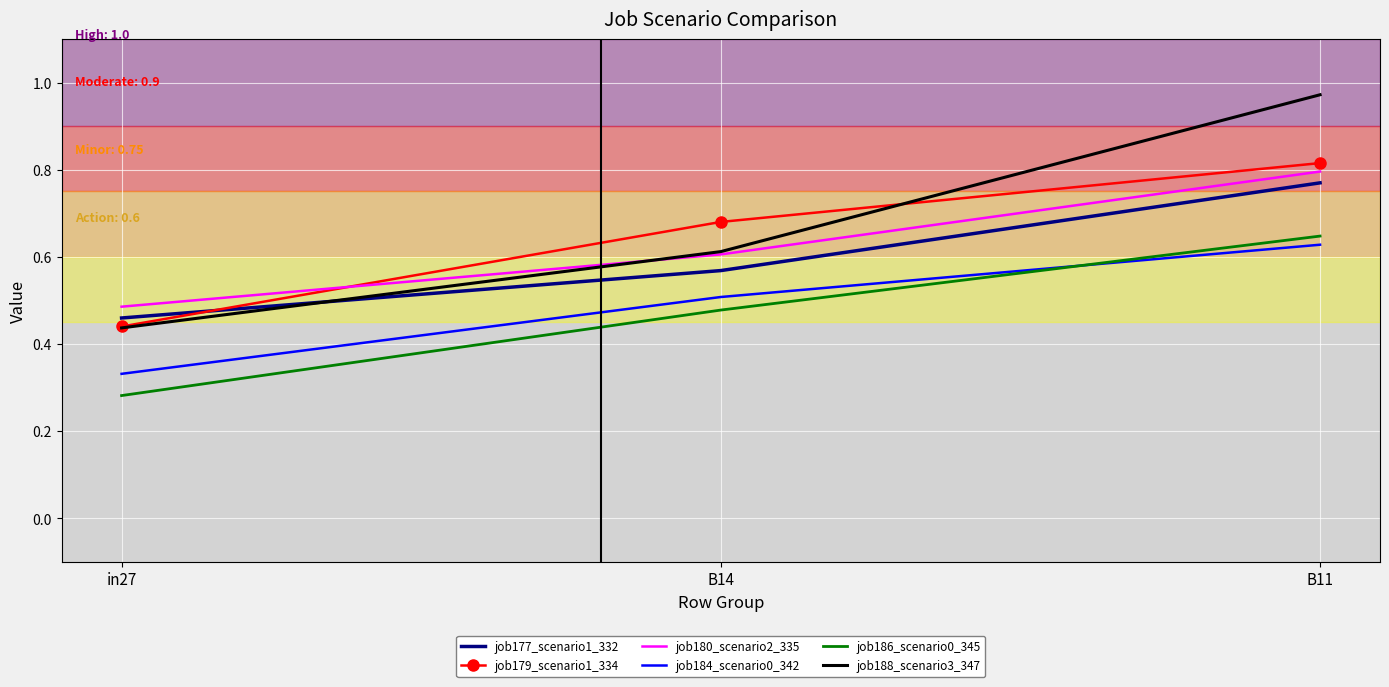

Is it true that job188_scenario3_347 equals 0.2 at in27?

False